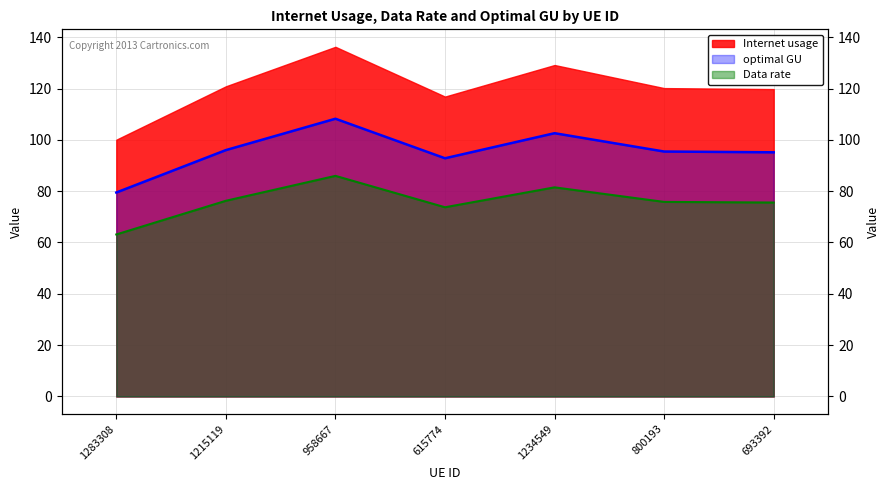

Which series changed the most between 958667 and 693392?

Internet usage